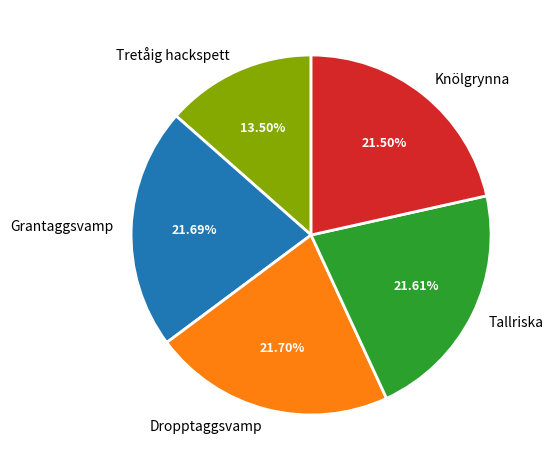

Count the number of slices in the pie.

5